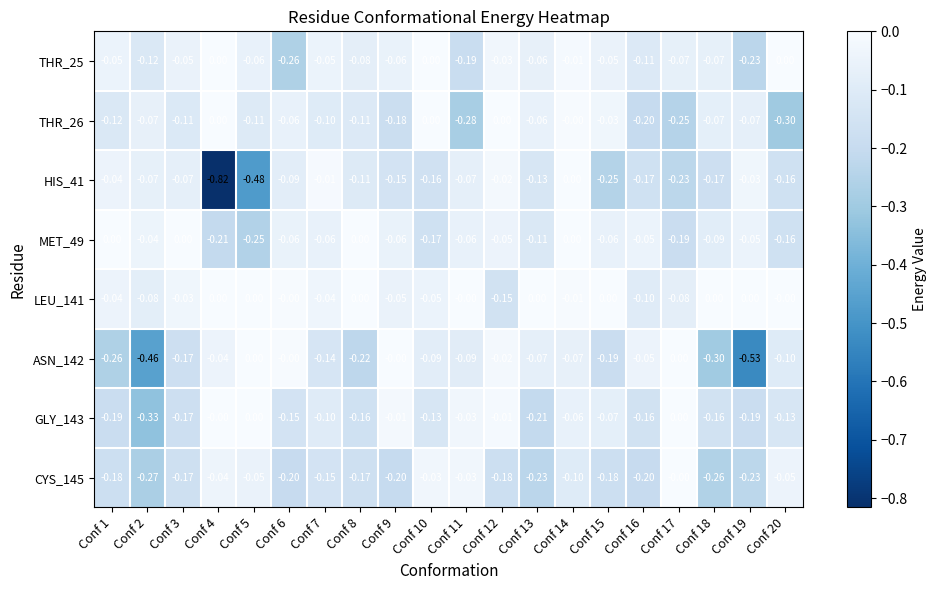

How many data points does each series have?

20